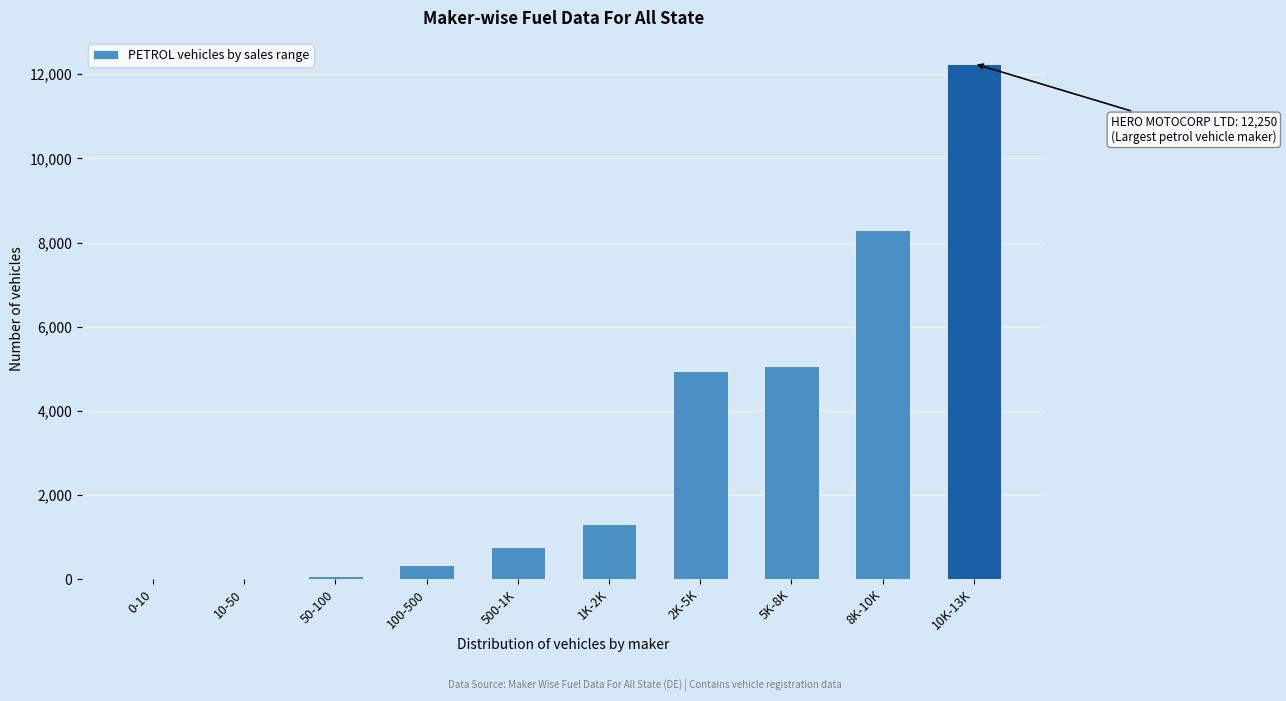

Which has a higher value, 1K-2K or 500-1K?

1K-2K